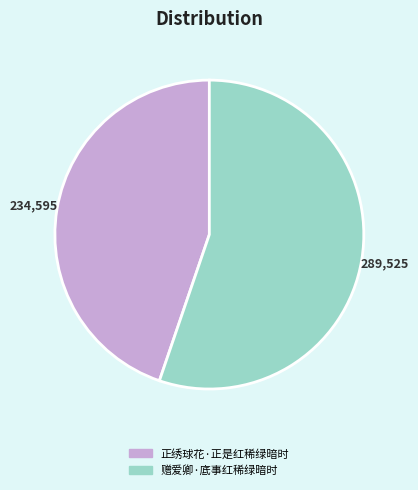

Is there a majority slice in this chart?

Yes